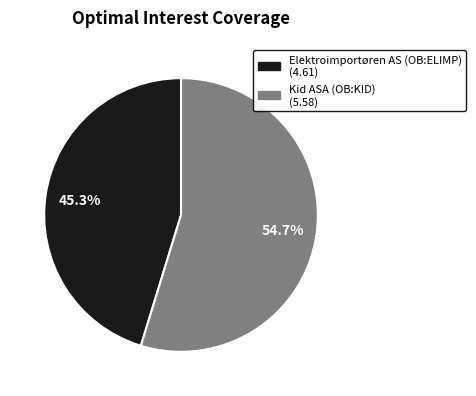

Between Elektroimportøren AS (OB:ELIMP) and Kid ASA (OB:KID), which is larger?

Kid ASA (OB:KID)